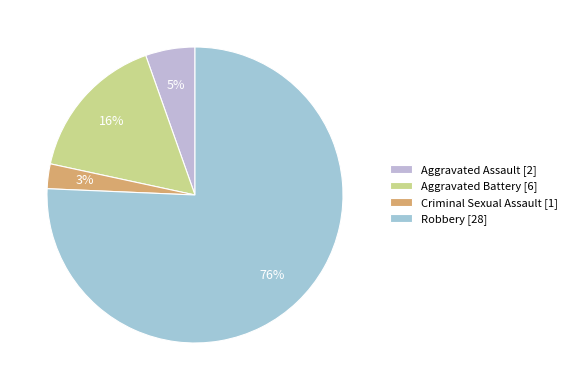

Rank the categories by value from highest to lowest.

Robbery, Aggravated Battery, Aggravated Assault, Criminal Sexual Assault